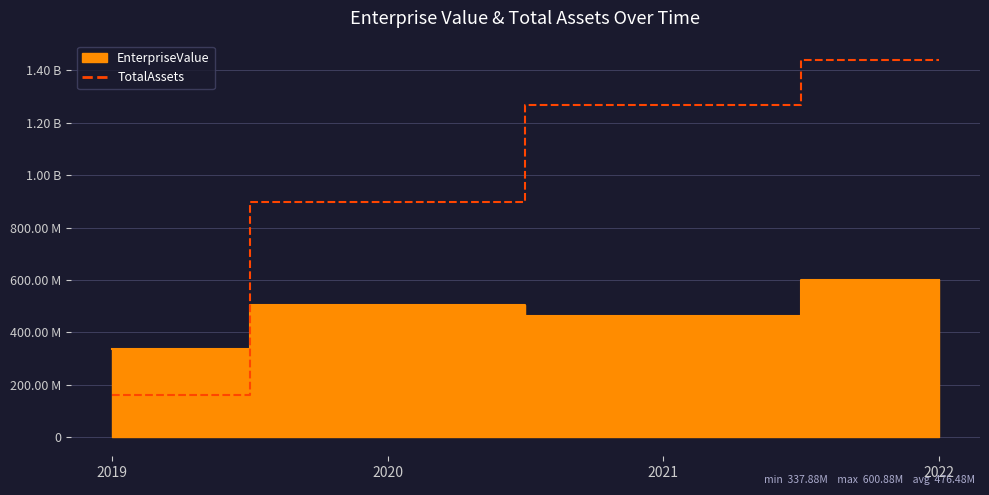

How many lines are shown in the chart?

1